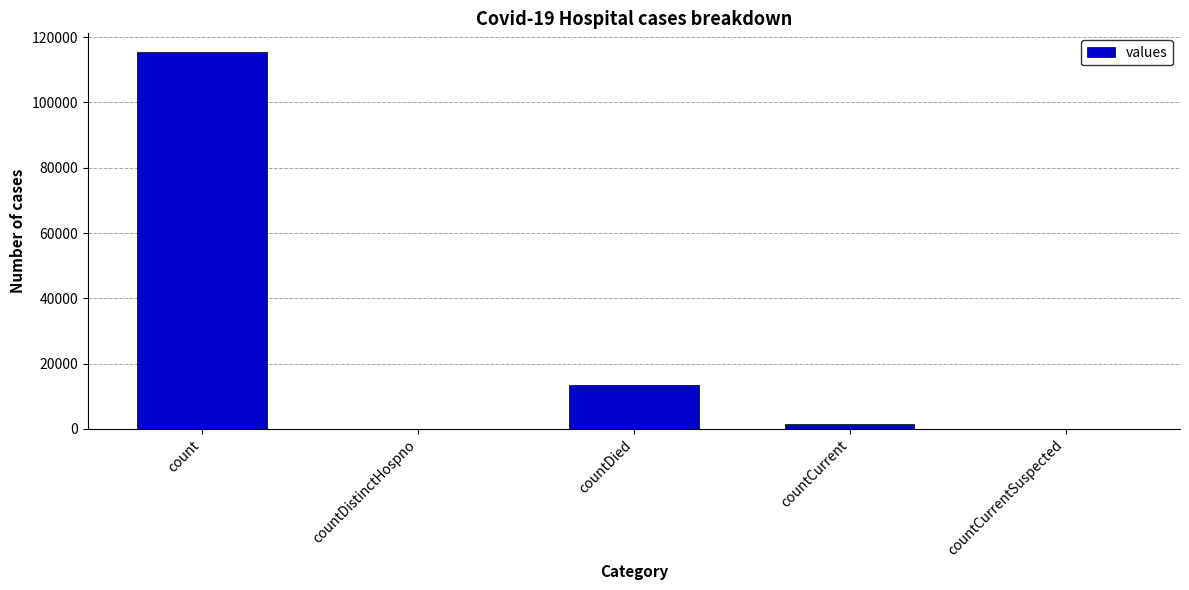

Reading right to left, list all the values displayed in this chart.

countCurrentSuspected=0	countCurrent=1383	countDied=13343	countDistinctHospno=0	count=115379